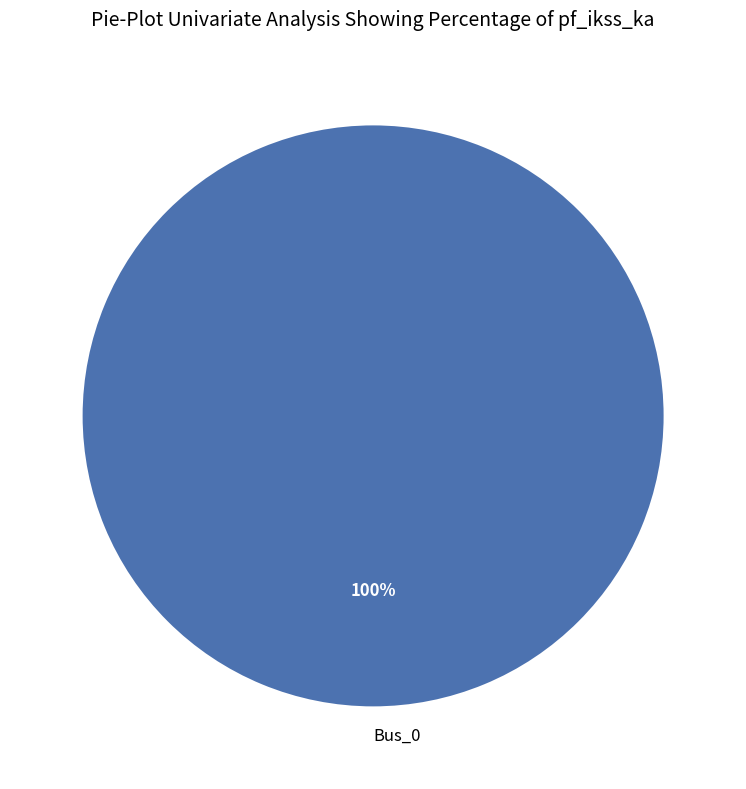

The Bus_0 slice represents 100% of the pie. True or false?

True